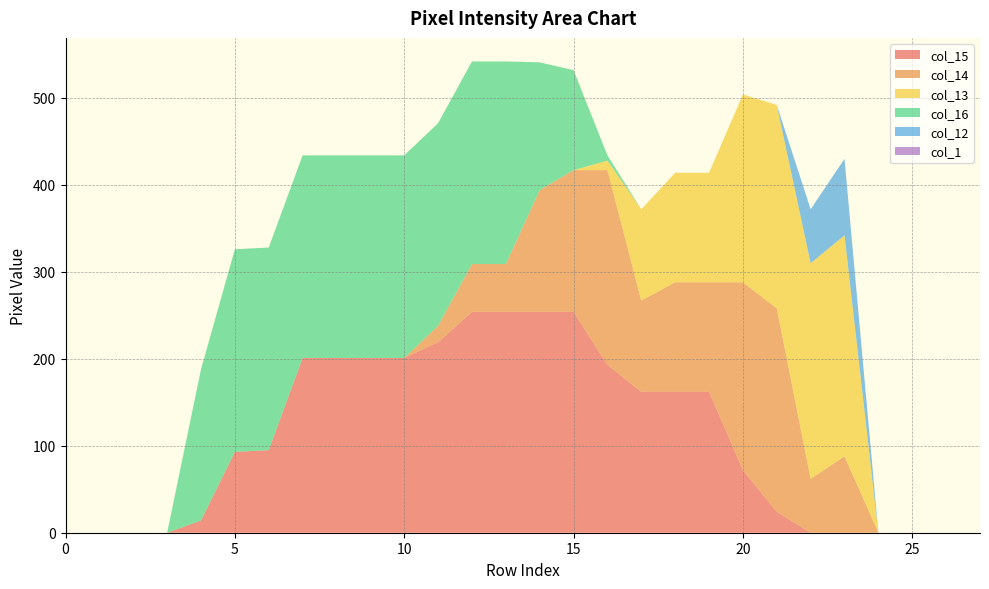

Reading right to left, what are all the values shown in this chart?

col_15: 27=0	26=0	25=0	24=0	23=0	22=0	21=24	20=72	19=162	18=162	17=162	16=193	15=254	14=254	13=254	12=254	11=219	10=201	9=201	8=201	7=201	6=95	5=93	4=14	3=0	2=0	1=0	0=0
col_14: 27=0	26=0	25=0	24=0	23=88	22=62	21=234	20=216	19=126	18=126	17=105	16=224	15=163	14=140	13=55	12=55	11=19	10=0	9=0	8=0	7=0	6=0	5=0	4=0	3=0	2=0	1=0	0=0
col_13: 27=0	26=0	25=0	24=0	23=254	22=248	21=234	20=216	19=126	18=126	17=105	16=11	15=0	14=0	13=0	12=0	11=0	10=0	9=0	8=0	7=0	6=0	5=0	4=0	3=0	2=0	1=0	0=0
col_16: 27=0	26=0	25=0	24=0	23=0	22=0	21=0	20=0	19=0	18=0	17=0	16=6	15=115	14=147	13=233	12=233	11=233	10=233	9=233	8=233	7=233	6=233	5=233	4=174	3=0	2=0	1=0	0=0
col_12: 27=0	26=0	25=0	24=0	23=88	22=62	21=0	20=0	19=0	18=0	17=0	16=0	15=0	14=0	13=0	12=0	11=0	10=0	9=0	8=0	7=0	6=0	5=0	4=0	3=0	2=0	1=0	0=0
col_1: 27=0	26=0	25=0	24=0	23=0	22=0	21=0	20=0	19=0	18=0	17=0	16=0	15=0	14=0	13=0	12=0	11=0	10=0	9=0	8=0	7=0	6=0	5=0	4=0	3=0	2=0	1=0	0=0